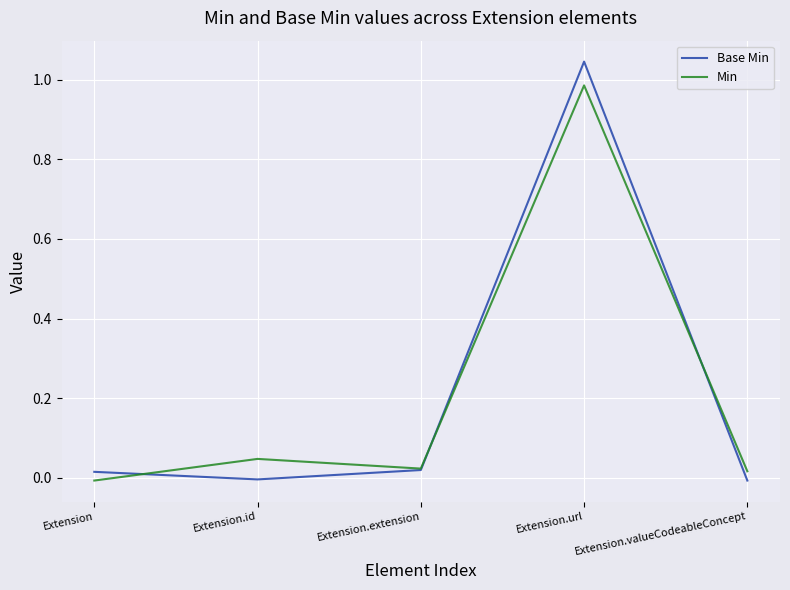

At how many categories does at least one series exceed 0?

5